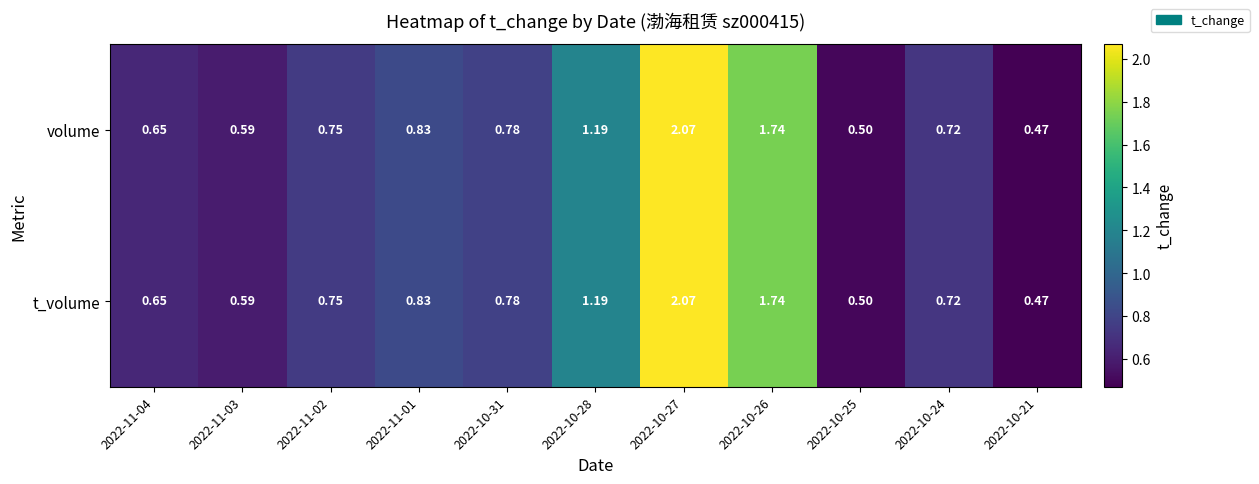

Is the value of volume at 2022-11-03 greater than the value of t_volume at 2022-10-26?

No